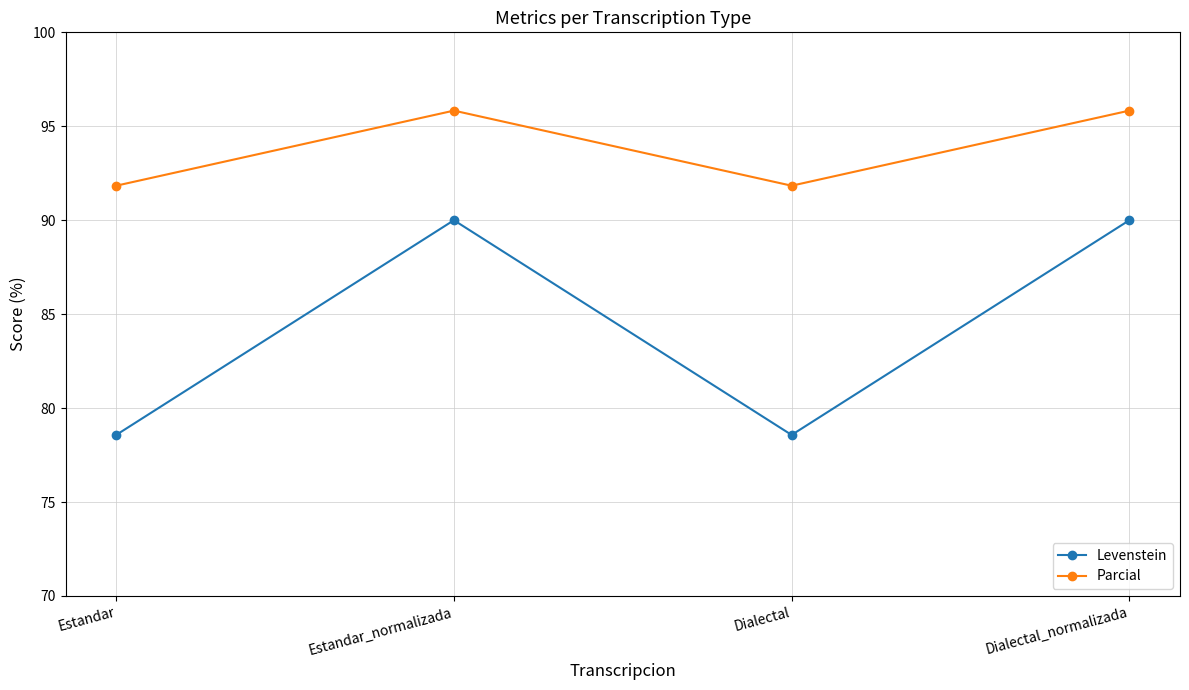

What position from the right is Estandar_normalizada?

3